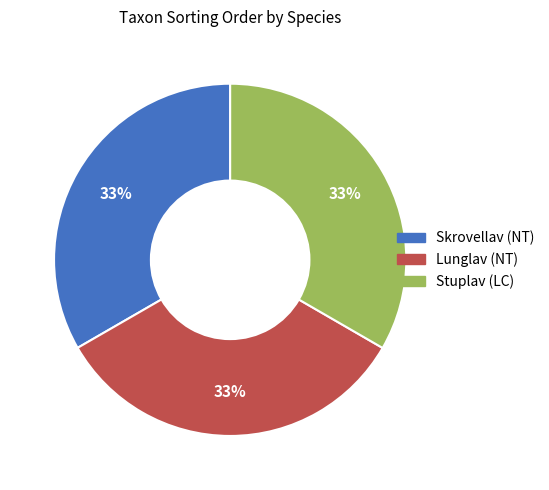

To the nearest percent, what percentage of the pie is Lunglav (NT)?

33%